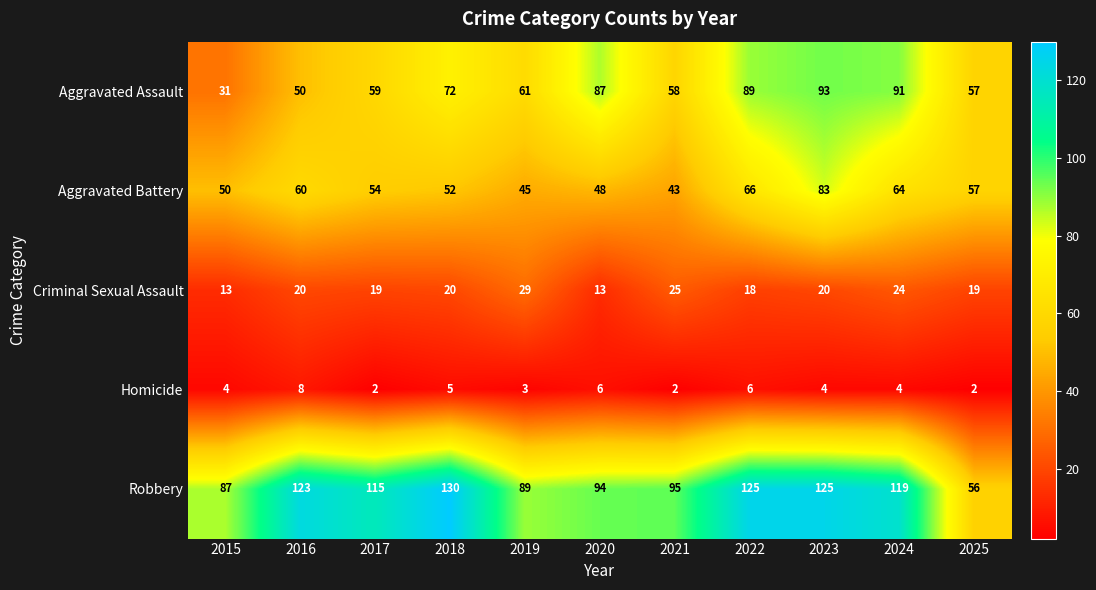

At which category is the sum across all series the highest?

2023